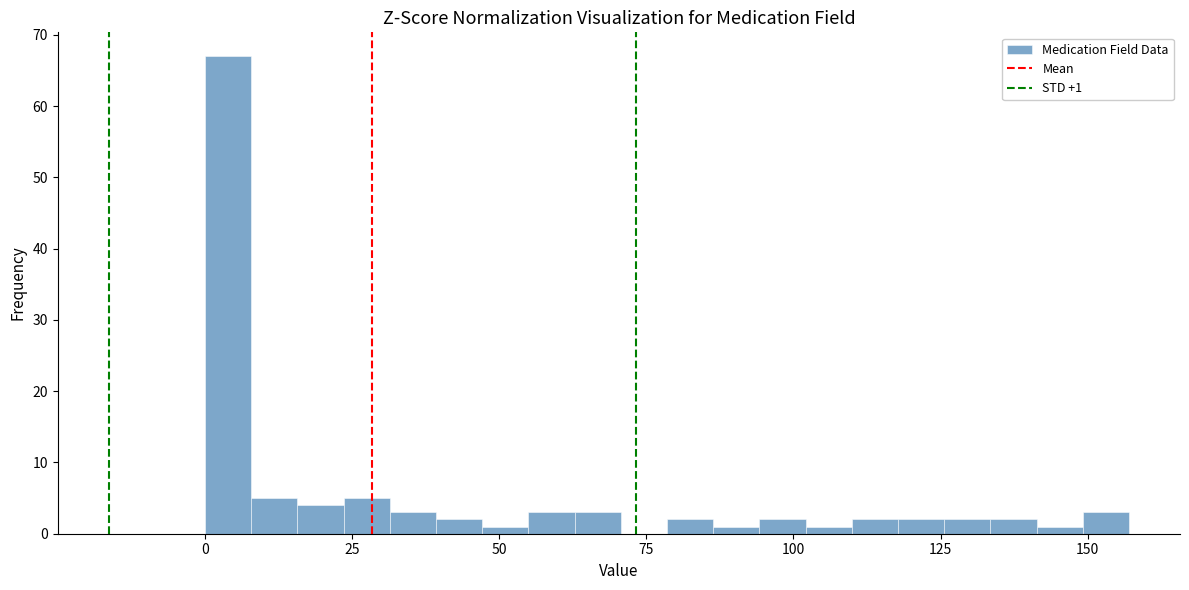

Around what value on the x-axis is the tallest bar? Give the approximate position of its centre, as read against the axis.

5